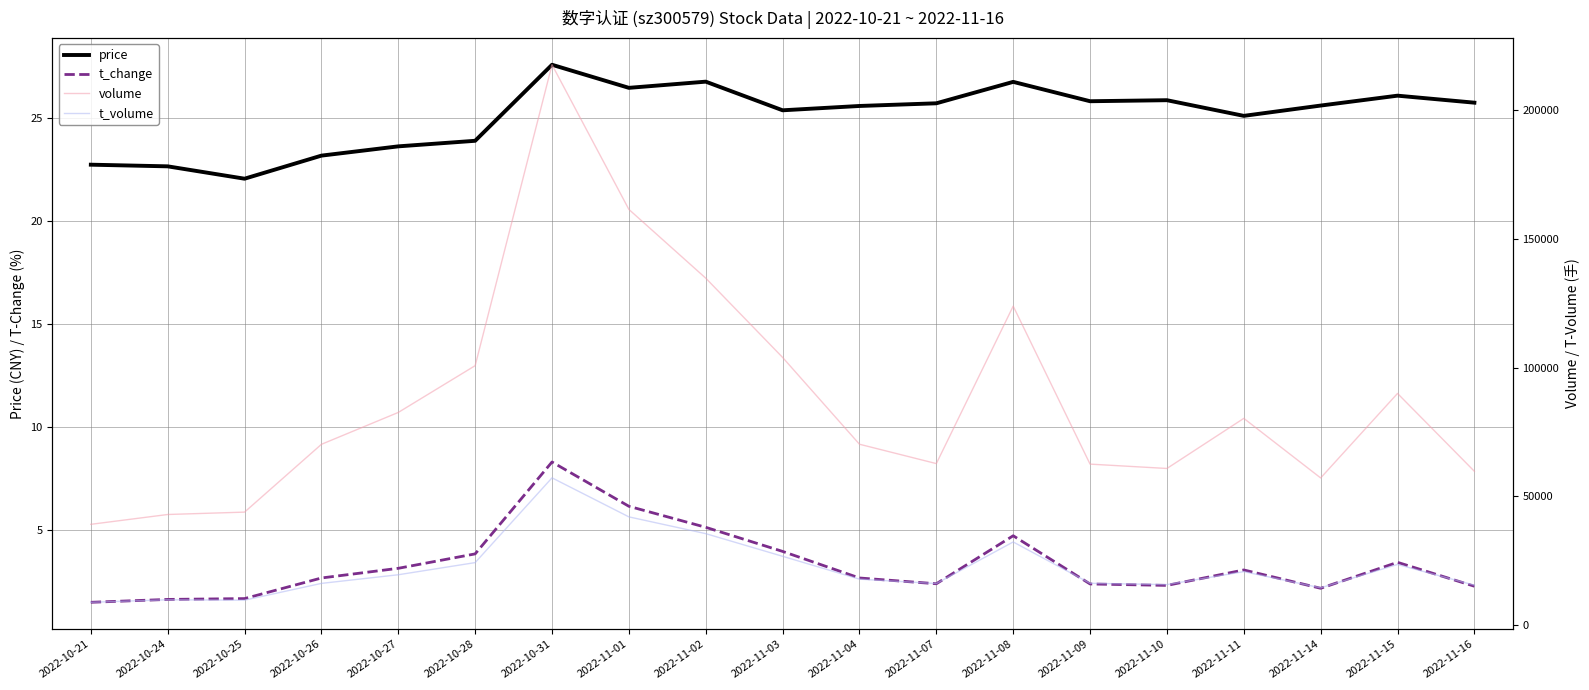

Where is the first local maximum for price?

2022-10-31